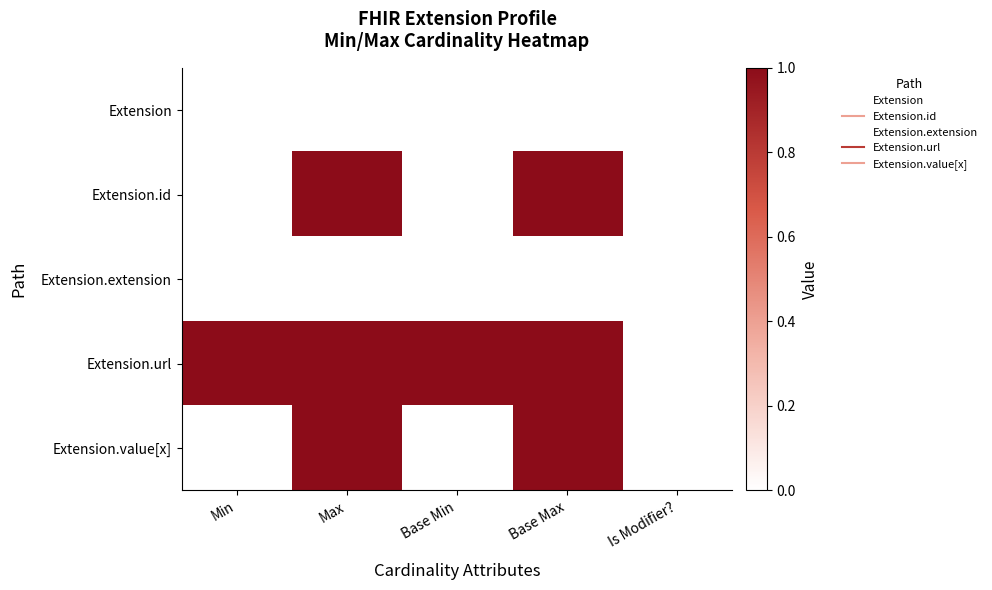

At which category does the chart reach its minimum across all series?

Min